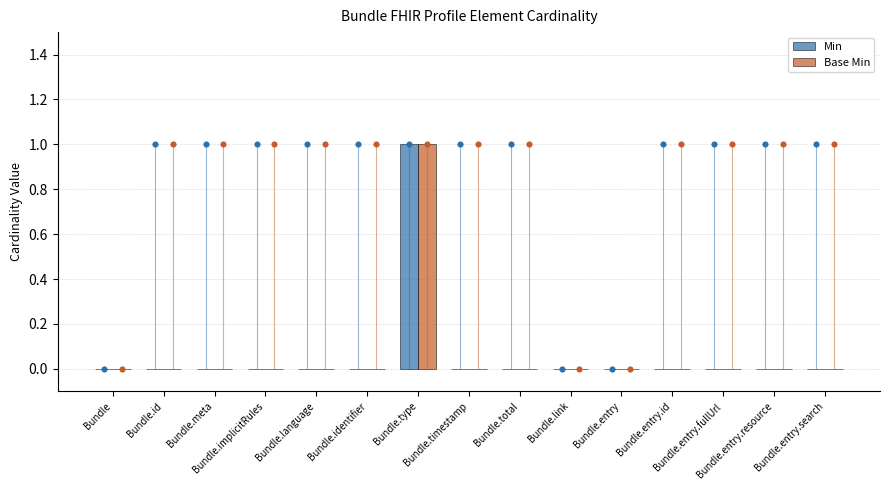

Which series reaches the maximum Y coordinate?

Min